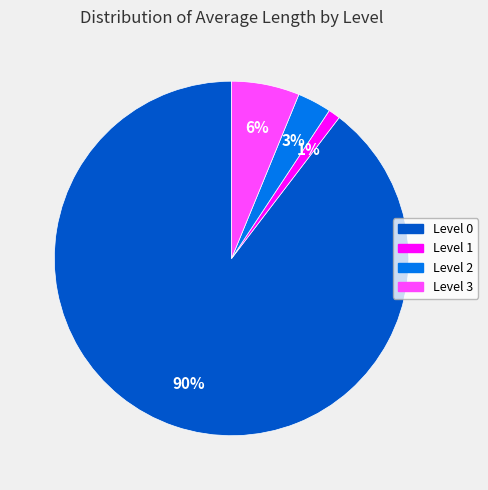

Is the sum of Level 2 and Level 0 greater than half?

Yes